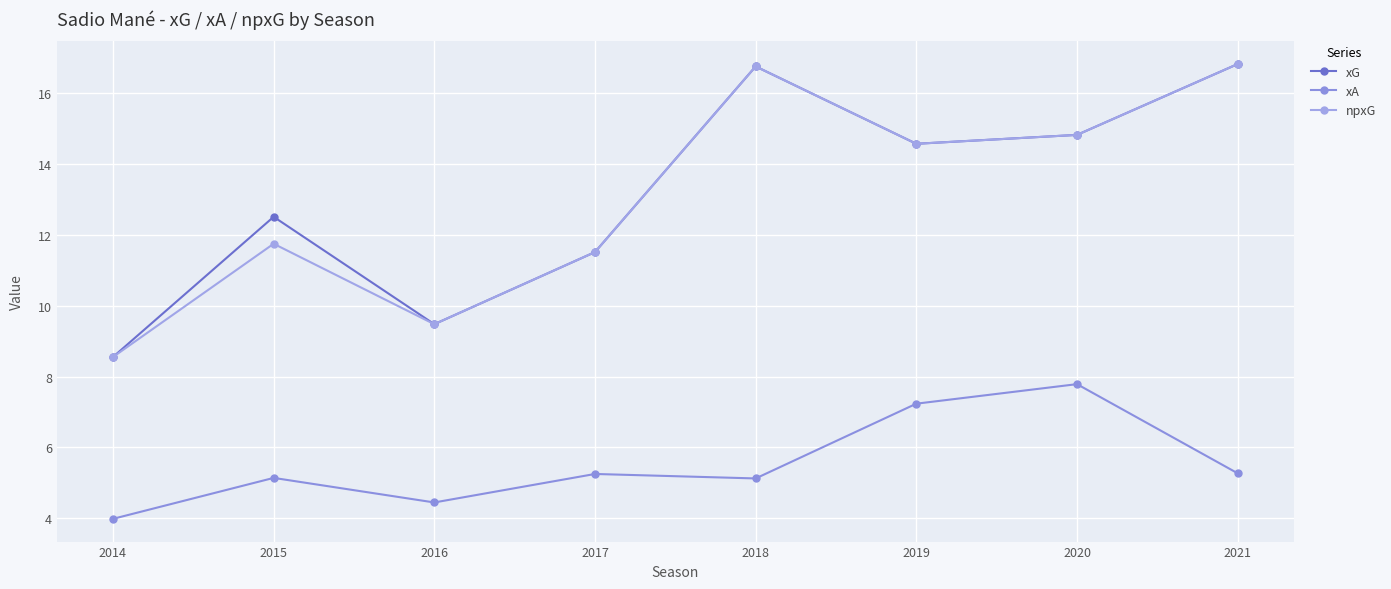

What is the average value of the xG series?

13.1